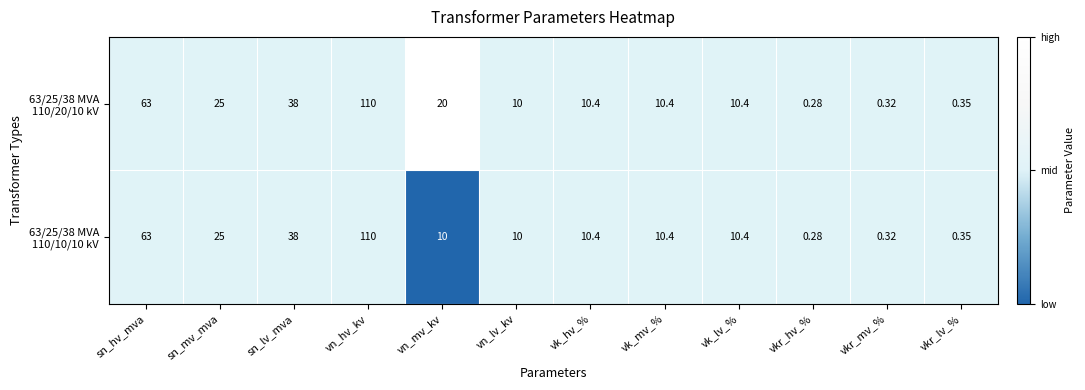

At which category is the sum across all series the highest?

vn_hv_kv